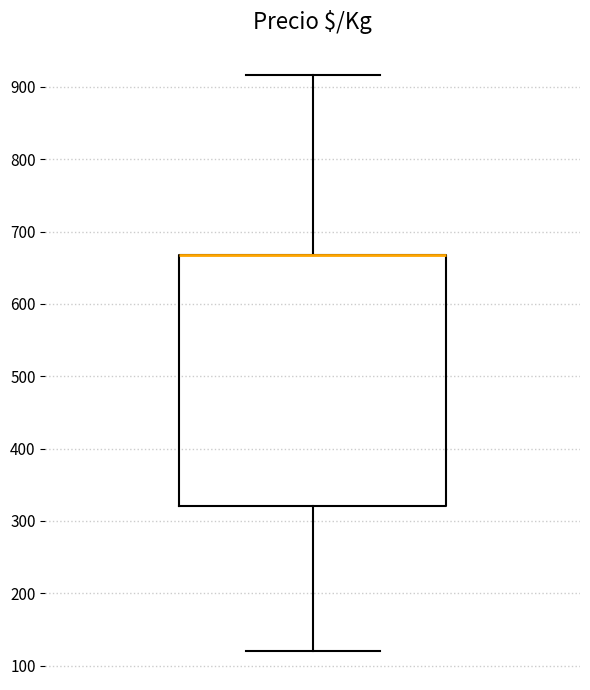

Transcribe this box plot: give where the median line is, the range the box spans, and where the two whiskers end, as read against the y-axis. The values are not printed on the chart, so give them approximately, as read against the axis.

median 670 (drawn on the box's upper edge), box 320 to 670, whiskers 120 to 920